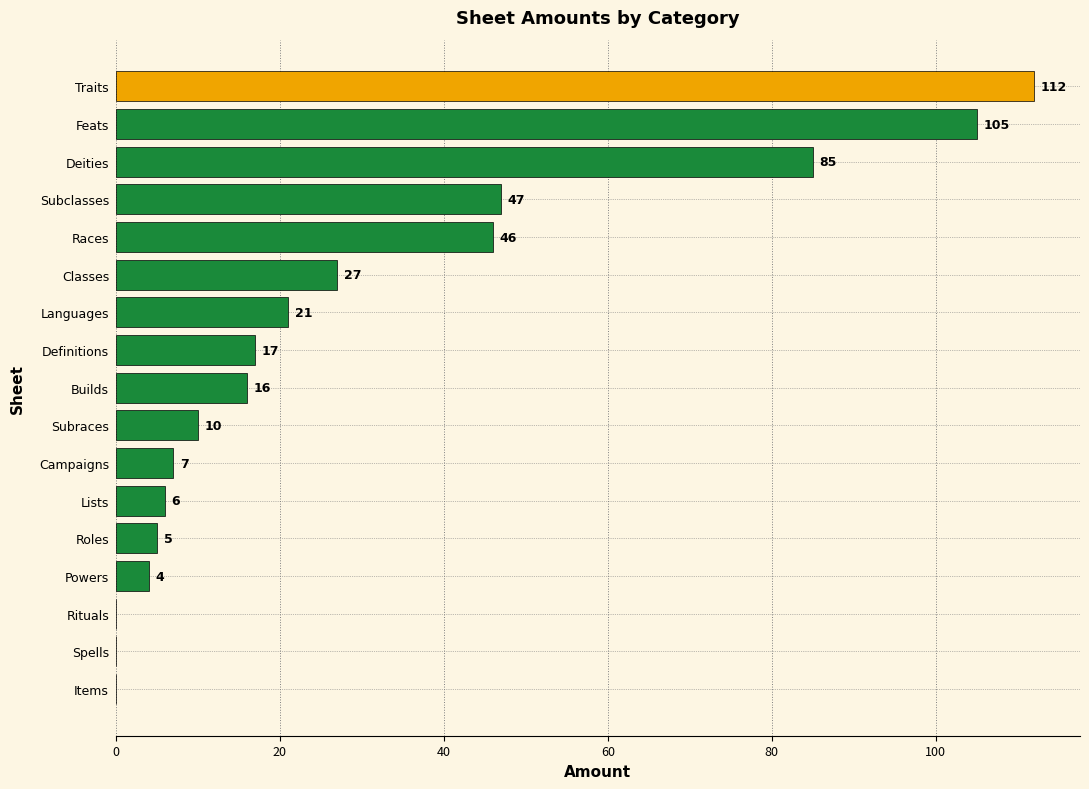

Count the number of categories in the chart.

17